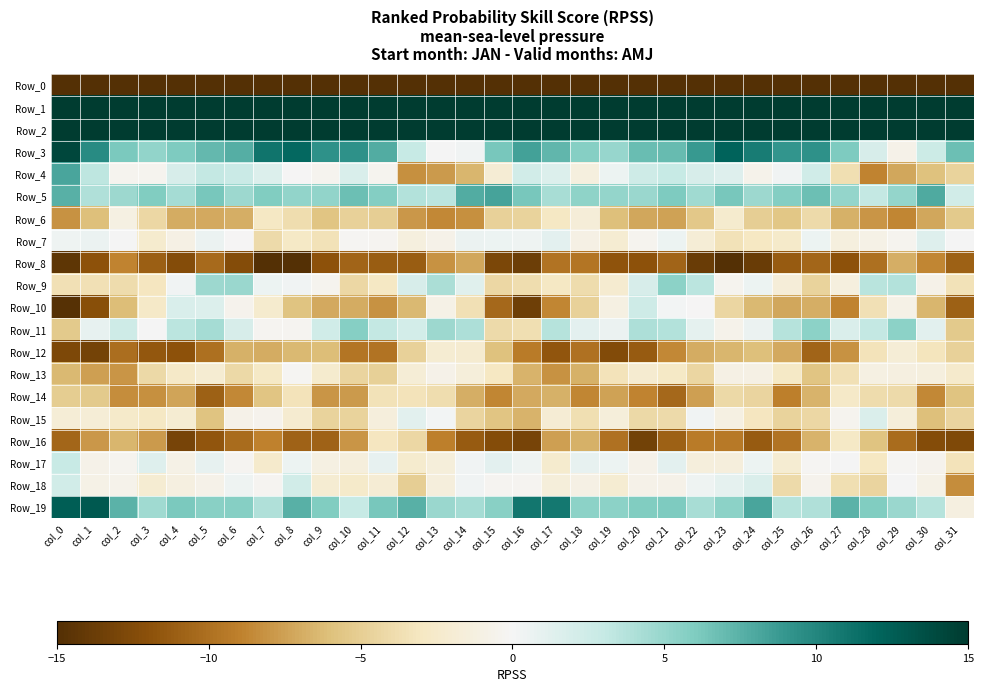

Reading right to left, what are all the values shown in this chart?

Row_0: col_31=-218.9	col_30=-206.3	col_29=-210.6	col_28=-208.7	col_27=-208.8	col_26=-215.8	col_25=-213.4	col_24=-207.9	col_23=-207.6	col_22=-208.8	col_21=-213.4	col_20=-215.4	col_19=-214.6	col_18=-214.6	col_17=-215.1	col_16=-204.3	col_15=-200.8	col_14=-208.2	col_13=-210.9	col_12=-207.2	col_11=-211.5	col_10=-215.6	col_9=-211.4	col_8=-206.8	col_7=-208.8	col_6=-209.5	col_5=-215.6	col_4=-214.6	col_3=-214.6	col_2=-215.2	col_1=-213.4	col_0=-233.6
Row_1: col_31=56.8	col_30=49.6	col_29=47.6	col_28=46.3	col_27=49.6	col_26=50.2	col_25=50.4	col_24=50.0	col_23=43.5	col_22=45.2	col_21=50.0	col_20=48.5	col_19=53.4	col_18=54.6	col_17=53.8	col_16=57.7	col_15=54.9	col_14=48.5	col_13=46.4	col_12=47.8	col_11=50.2	col_10=50.2	col_9=50.4	col_8=48.4	col_7=41.8	col_6=48.4	col_5=48.4	col_4=50.6	col_3=54.1	col_2=54.7	col_1=56.6	col_0=68.6
Row_2: col_31=26.6	col_30=20.1	col_29=20.3	col_28=18.4	col_27=16.7	col_26=22.3	col_25=22.2	col_24=23.0	col_23=24.5	col_22=25.6	col_21=22.7	col_20=23.9	col_19=27.3	col_18=27.4	col_17=26.8	col_16=28.7	col_15=24.3	col_14=19.1	col_13=20.2	col_12=17.0	col_11=18.5	col_10=22.9	col_9=21.6	col_8=24.5	col_7=24.5	col_6=25.3	col_5=21.9	col_4=25.6	col_3=28.0	col_2=27.0	col_1=29.6	col_0=37.5
Row_3: col_31=6.8	col_30=2.6	col_29=-0.7	col_28=2.0	col_27=6.0	col_26=9.4	col_25=9.1	col_24=10.6	col_23=12.2	col_22=8.8	col_21=7.0	col_20=6.9	col_19=4.9	col_18=5.6	col_17=7.2	col_16=8.4	col_15=6.3	col_14=0.3	col_13=0.1	col_12=3.0	col_11=7.8	col_10=9.3	col_9=9.3	col_8=11.8	col_7=11.0	col_6=7.7	col_5=7.1	col_4=6.0	col_3=5.2	col_2=6.2	col_1=9.6	col_0=14.1
Row_4: col_31=-4.6	col_30=-5.9	col_29=-7.2	col_28=-8.8	col_27=-3.7	col_26=2.4	col_25=0.3	col_24=-0.7	col_23=1.5	col_22=2.0	col_21=3.0	col_20=2.5	col_19=0.5	col_18=-1.3	col_17=1.6	col_16=2.3	col_15=-2.0	col_14=-6.5	col_13=-7.7	col_12=-8.3	col_11=-0.4	col_10=1.8	col_9=-0.4	col_8=-0.1	col_7=1.5	col_6=2.7	col_5=3.1	col_4=1.9	col_3=-0.4	col_2=-0.5	col_1=3.3	col_0=8.1
Row_5: col_31=2.3	col_30=7.9	col_29=5.1	col_28=3.1	col_27=5.1	col_26=6.7	col_25=5.8	col_24=4.8	col_23=6.2	col_22=4.6	col_21=6.1	col_20=4.9	col_19=5.1	col_18=5.3	col_17=4.2	col_16=6.2	col_15=8.2	col_14=7.8	col_13=3.4	col_12=3.9	col_11=5.8	col_10=6.7	col_9=5.2	col_8=5.3	col_7=6.0	col_6=4.7	col_5=6.3	col_4=4.4	col_3=5.9	col_2=4.7	col_1=3.9	col_0=7.6
Row_6: col_31=-5.3	col_30=-7.2	col_29=-8.8	col_28=-8.0	col_27=-6.7	col_26=-4.1	col_25=-5.6	col_24=-5.0	col_23=-2.3	col_22=-5.4	col_21=-7.4	col_20=-7.2	col_19=-6.0	col_18=-1.7	col_17=-2.8	col_16=-4.6	col_15=-4.8	col_14=-8.2	col_13=-8.6	col_12=-7.9	col_11=-4.9	col_10=-4.7	col_9=-5.7	col_8=-3.8	col_7=-2.9	col_6=-6.8	col_5=-7.1	col_4=-7.0	col_3=-4.3	col_2=-1.1	col_1=-6.1	col_0=-8.2
Row_7: col_31=0.1	col_30=1.5	col_29=-0.5	col_28=-0.9	col_27=-1.3	col_26=0.5	col_25=-2.5	col_24=-3.0	col_23=-3.5	col_22=-1.8	col_21=0.5	col_20=-0.4	col_19=-2.1	col_18=-1.0	col_17=1.1	col_16=0.5	col_15=0.5	col_14=0.6	col_13=-0.7	col_12=-1.4	col_11=-0.3	col_10=-0.2	col_9=-3.5	col_8=-2.8	col_7=-4.0	col_6=-0.1	col_5=0.6	col_4=-1.0	col_3=-2.2	col_2=0.0	col_1=0.7	col_0=0.4
Row_8: col_31=-11.0	col_30=-8.7	col_29=-6.8	col_28=-10.0	col_27=-11.9	col_26=-10.6	col_25=-11.3	col_24=-13.8	col_23=-15.6	col_22=-13.8	col_21=-10.8	col_20=-11.9	col_19=-11.7	col_18=-9.6	col_17=-9.8	col_16=-13.7	col_15=-12.9	col_14=-7.2	col_13=-8.1	col_12=-11.2	col_11=-11.2	col_10=-10.7	col_9=-11.9	col_8=-15.1	col_7=-15.5	col_6=-12.3	col_5=-10.4	col_4=-12.4	col_3=-11.1	col_2=-8.8	col_1=-11.8	col_0=-14.4
Row_9: col_31=-3.4	col_30=-0.8	col_29=3.8	col_28=3.6	col_27=-1.3	col_26=-4.7	col_25=-1.7	col_24=0.5	col_23=-0.4	col_22=3.4	col_21=5.4	col_20=2.0	col_19=-2.2	col_18=-3.9	col_17=-2.9	col_16=-3.8	col_15=-4.3	col_14=1.4	col_13=4.1	col_12=2.0	col_11=-2.9	col_10=-4.3	col_9=-0.4	col_8=0.2	col_7=0.6	col_6=4.8	col_5=4.7	col_4=0.3	col_3=-3.1	col_2=-3.9	col_1=-3.6	col_0=-3.6
Row_10: col_31=-11.0	col_30=-6.5	col_29=-0.8	col_28=-3.6	col_27=-8.9	col_26=-6.8	col_25=-7.2	col_24=-6.4	col_23=-4.4	col_22=-0.1	col_21=0.2	col_20=2.5	col_19=-1.1	col_18=-4.8	col_17=-8.7	col_16=-13.6	col_15=-10.5	col_14=-3.6	col_13=-0.9	col_12=-6.4	col_11=-8.2	col_10=-7.0	col_9=-7.0	col_8=-5.8	col_7=-2.3	col_6=-0.6	col_5=1.6	col_4=1.9	col_3=-2.6	col_2=-6.1	col_1=-12.2	col_0=-14.8
Row_11: col_31=-5.4	col_30=1.2	col_29=5.4	col_28=3.1	col_27=1.7	col_26=5.5	col_25=3.7	col_24=0.6	col_23=-0.6	col_22=1.0	col_21=3.8	col_20=4.1	col_19=0.6	col_18=1.1	col_17=3.7	col_16=-3.6	col_15=-4.0	col_14=4.1	col_13=4.7	col_12=2.2	col_11=3.1	col_10=5.7	col_9=2.4	col_8=-0.2	col_7=-0.3	col_6=1.9	col_5=4.4	col_4=3.4	col_3=0.0	col_2=2.5	col_1=0.9	col_0=-5.4
Row_12: col_31=-4.8	col_30=-3.2	col_29=-1.9	col_28=-3.4	col_27=-8.1	col_26=-10.8	col_25=-7.1	col_24=-6.0	col_23=-6.5	col_22=-6.9	col_21=-8.7	col_20=-11.3	col_19=-12.5	col_18=-10.0	col_17=-11.6	col_16=-9.3	col_15=-5.9	col_14=-2.2	col_13=-2.1	col_12=-4.8	col_11=-9.8	col_10=-9.6	col_9=-6.2	col_8=-6.3	col_7=-7.0	col_6=-6.8	col_5=-10.0	col_4=-11.9	col_3=-11.6	col_2=-10.2	col_1=-13.1	col_0=-12.7
Row_13: col_31=-2.4	col_30=-1.3	col_29=-1.2	col_28=-1.2	col_27=-3.5	col_26=-5.7	col_25=-2.7	col_24=-0.9	col_23=-1.0	col_22=-4.4	col_21=-2.8	col_20=-2.1	col_19=-3.4	col_18=-6.8	col_17=-8.1	col_16=-6.6	col_15=-2.9	col_14=-1.6	col_13=-0.7	col_12=-1.8	col_11=-4.8	col_10=-4.5	col_9=-2.3	col_8=-0.2	col_7=-2.8	col_6=-4.2	col_5=-2.1	col_4=-2.7	col_3=-4.2	col_2=-8.1	col_1=-7.6	col_0=-6.4
Row_14: col_31=-5.8	col_30=-8.7	col_29=-4.0	col_28=-3.9	col_27=-2.6	col_26=-6.6	col_25=-9.0	col_24=-4.5	col_23=-4.1	col_22=-7.5	col_21=-10.5	col_20=-8.9	col_19=-7.4	col_18=-8.7	col_17=-6.7	col_16=-7.1	col_15=-8.8	col_14=-6.9	col_13=-3.8	col_12=-3.4	col_11=-3.5	col_10=-7.8	col_9=-8.0	col_8=-3.3	col_7=-5.7	col_6=-8.6	col_5=-11.0	col_4=-7.3	col_3=-8.3	col_2=-8.4	col_1=-5.3	col_0=-5.1
Row_15: col_31=-4.5	col_30=-6.0	col_29=-1.6	col_28=1.7	col_27=-0.4	col_26=-4.3	col_25=-4.7	col_24=-3.1	col_23=-1.1	col_22=0.2	col_21=-4.0	col_20=-4.1	col_19=-1.5	col_18=-3.6	col_17=-1.9	col_16=-6.6	col_15=-5.7	col_14=-4.5	col_13=0.2	col_12=1.2	col_11=-1.5	col_10=-4.7	col_9=-4.6	col_8=-2.2	col_7=-0.5	col_6=-0.7	col_5=-5.8	col_4=-2.1	col_3=-2.9	col_2=-2.5	col_1=-1.8	col_0=-1.8
Row_16: col_31=-12.6	col_30=-12.4	col_29=-10.2	col_28=-5.8	col_27=-2.7	col_26=-6.6	col_25=-9.8	col_24=-11.3	col_23=-9.5	col_22=-9.4	col_21=-10.9	col_20=-13.3	col_19=-9.9	col_18=-6.7	col_17=-7.6	col_16=-13.0	col_15=-12.3	col_14=-11.3	col_13=-9.0	col_12=-4.3	col_11=-3.1	col_10=-8.0	col_9=-10.9	col_8=-10.8	col_7=-9.0	col_6=-10.3	col_5=-11.7	col_4=-13.1	col_3=-7.8	col_2=-6.5	col_1=-7.9	col_0=-10.6
Row_17: col_31=-3.4	col_30=-0.5	col_29=-0.1	col_28=-3.0	col_27=0.1	col_26=-0.2	col_25=-2.0	col_24=0.6	col_23=-1.4	col_22=-1.4	col_21=1.1	col_20=-0.7	col_19=0.5	col_18=0.9	col_17=-2.3	col_16=0.5	col_15=1.1	col_14=0.3	col_13=-1.6	col_12=-2.3	col_11=0.8	col_10=-1.5	col_9=-1.1	col_8=0.5	col_7=-2.4	col_6=-0.3	col_5=0.9	col_4=-0.8	col_3=1.5	col_2=-0.4	col_1=-0.8	col_0=2.8
Row_18: col_31=-8.4	col_30=-0.9	col_29=0.0	col_28=-4.5	col_27=-3.7	col_26=-0.6	col_25=-4.1	col_24=1.7	col_23=1.0	col_22=0.4	col_21=-0.8	col_20=-0.8	col_19=-2.1	col_18=-1.0	col_17=-1.6	col_16=-0.2	col_15=-0.3	col_14=0.3	col_13=-1.5	col_12=-5.0	col_11=-2.0	col_10=-2.5	col_9=-2.0	col_8=2.3	col_7=-0.3	col_6=0.4	col_5=-0.8	col_4=-1.2	col_3=-2.1	col_2=-0.7	col_1=-0.9	col_0=2.3
Row_19: col_31=-1.2	col_30=3.6	col_29=4.8	col_28=5.9	col_27=7.5	col_26=4.0	col_25=3.7	col_24=8.1	col_23=5.5	col_22=4.3	col_21=6.1	col_20=5.9	col_19=5.5	col_18=5.5	col_17=10.9	col_16=10.9	col_15=5.6	col_14=4.4	col_13=4.8	col_12=7.5	col_11=6.3	col_10=2.9	col_9=5.9	col_8=7.6	col_7=3.9	col_6=5.7	col_5=5.6	col_4=6.1	col_3=4.6	col_2=7.5	col_1=12.9	col_0=12.5